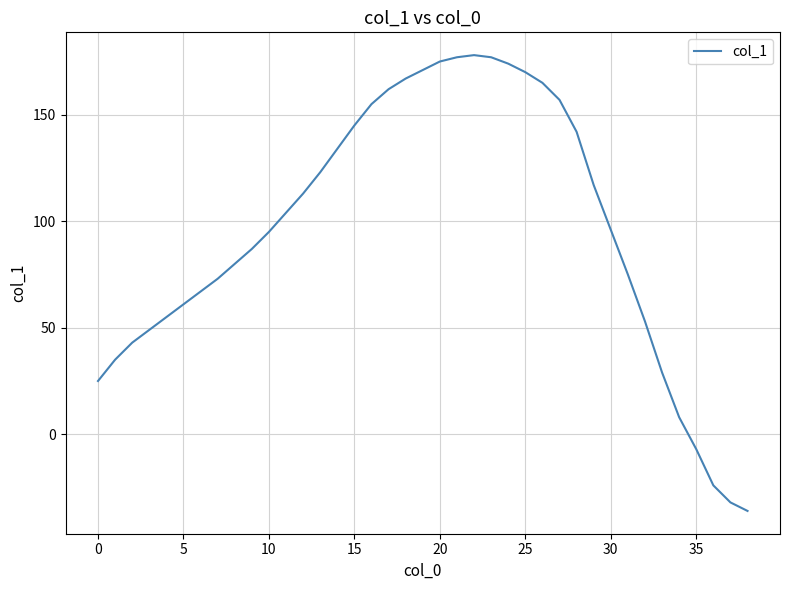

Reading left to right, transcribe all the data shown in this chart.

25	35	43	49	55	61	67	73	80	87	95	104	113	123	134	145	155	162	167	171	175	177	178	177	174	170	165	157	142	117	96	75	53	29	8	-7	-24	-32	-36